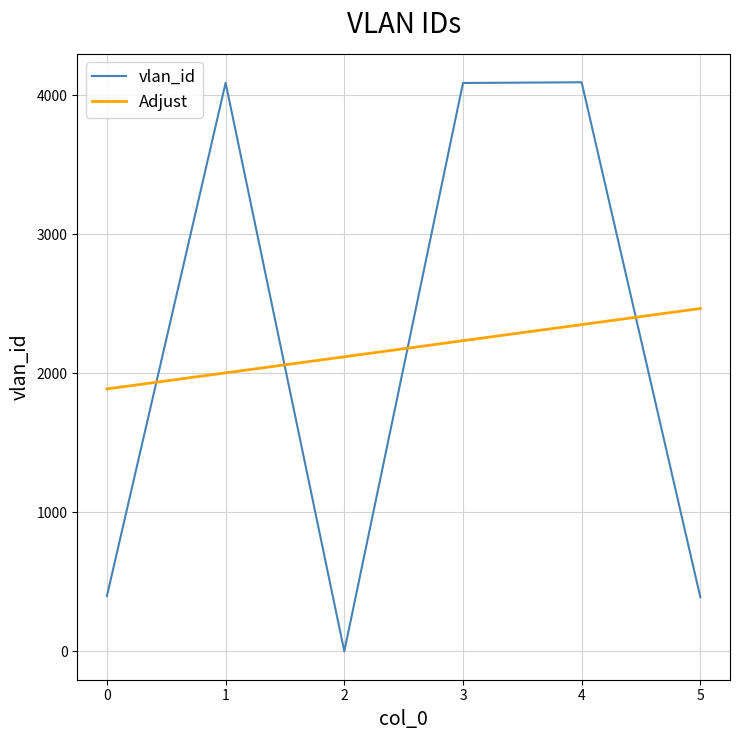

Rank the series at 0 from lowest to highest value.

vlan_id, Adjust